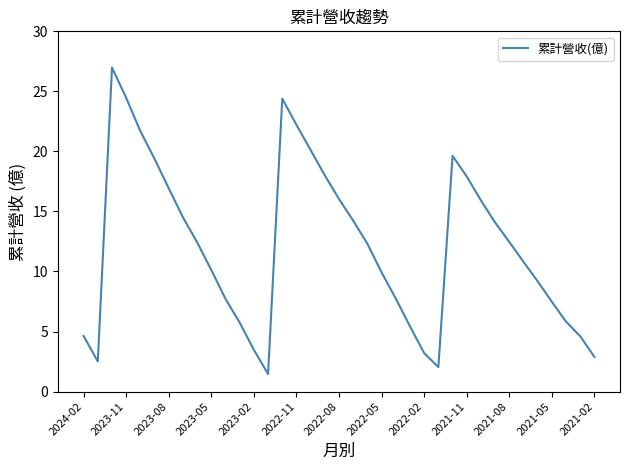

What is the smallest value displayed?

1.5